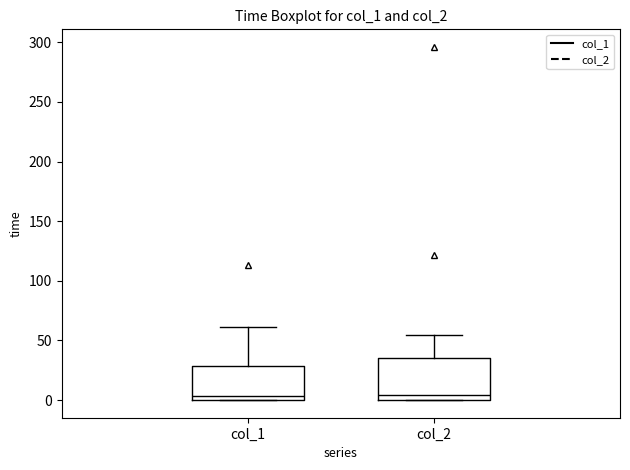

Reading left to right, transcribe this box plot: for each box, give where its median line is, the range the box spans, and where its two whiskers end, as read against the y-axis. The values are not printed on the chart, so give them approximately, as read against the axis.

col_1: median 5, box 0 to 30, whiskers 0 to 60
col_2: median 5, box 0 to 35, whiskers 0 to 55